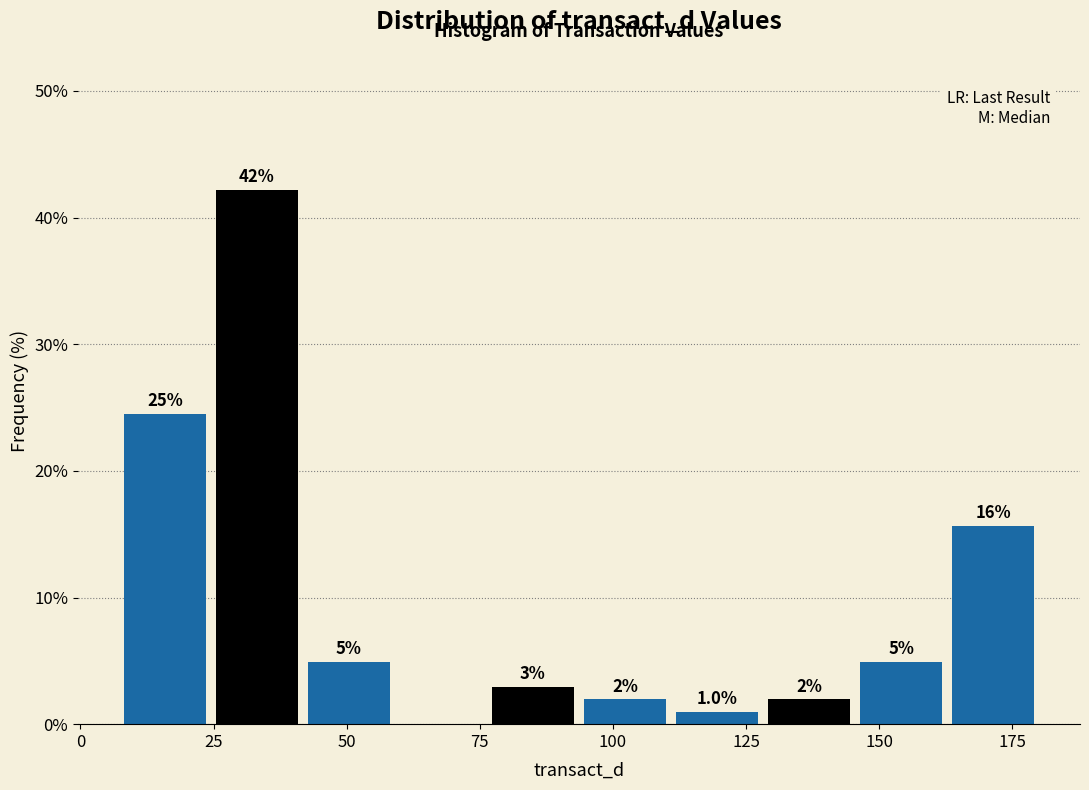

Read against the x-axis, roughly where is the centre of the tallest bar?

35